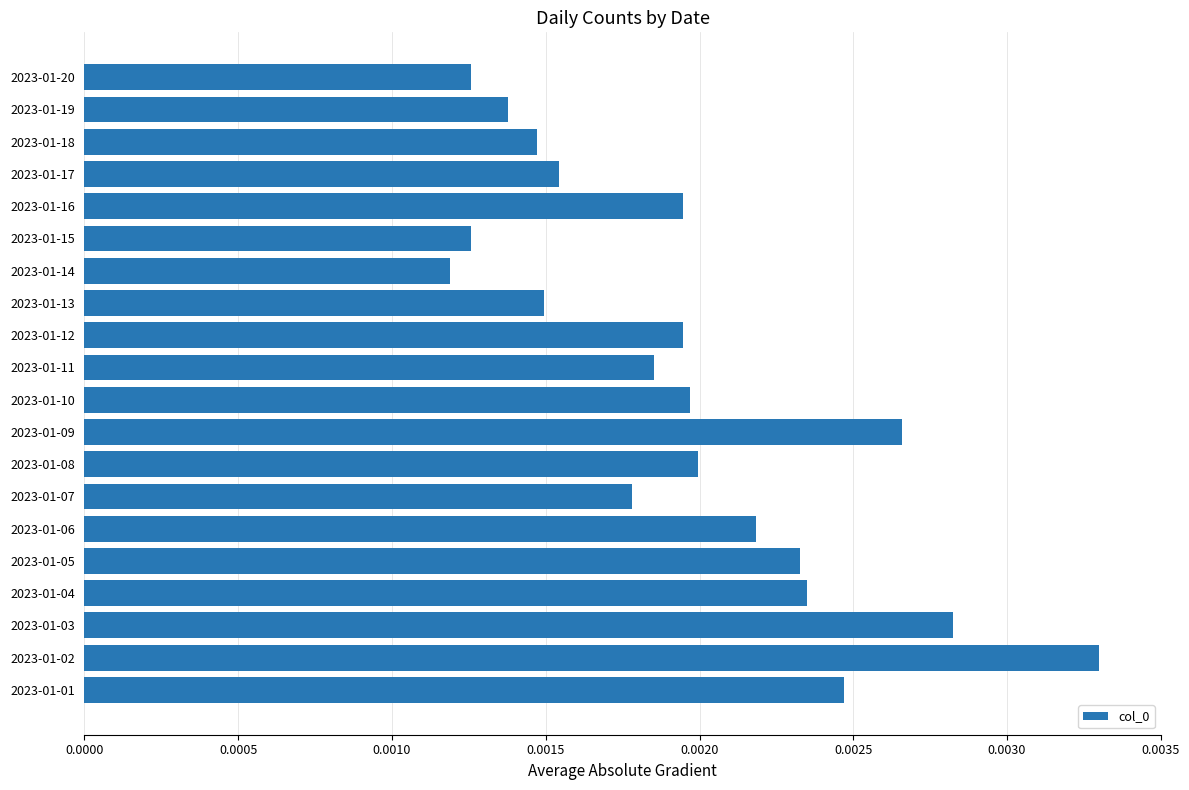

Which has a higher value, 2023-01-20 or 2023-01-07?

2023-01-07